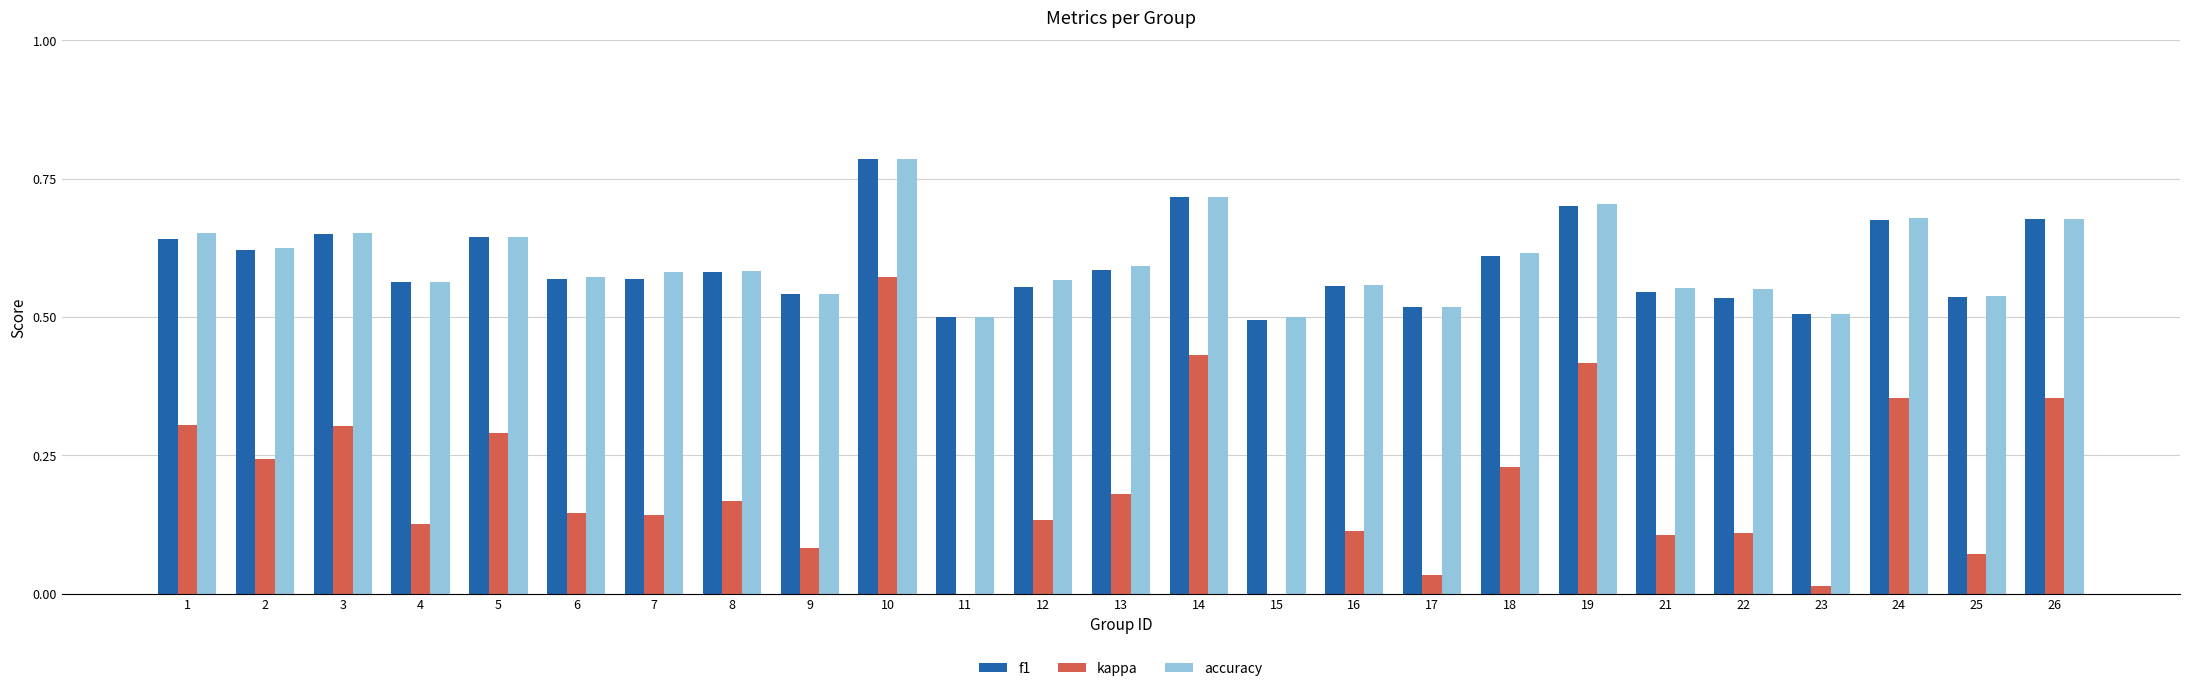

True or false: kappa has a value of 0.2 at 7.

False